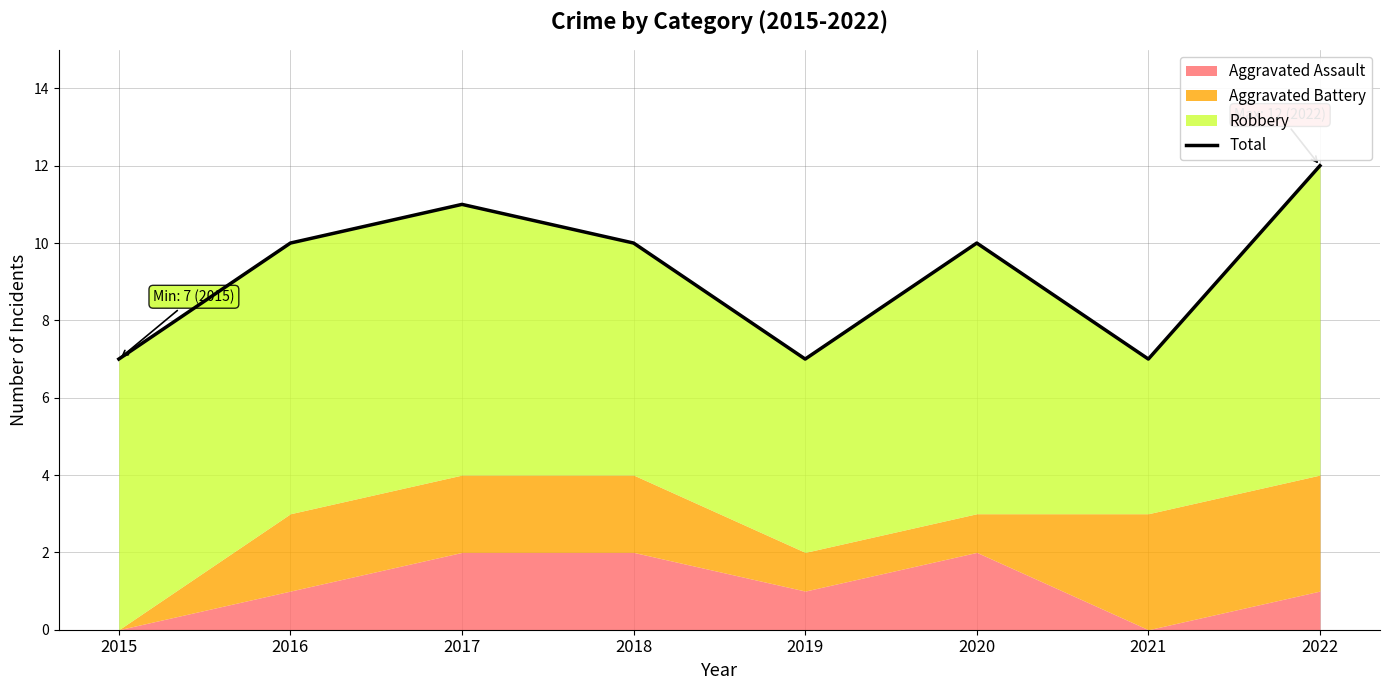

True or false: the data shows 4 at 2019.

False